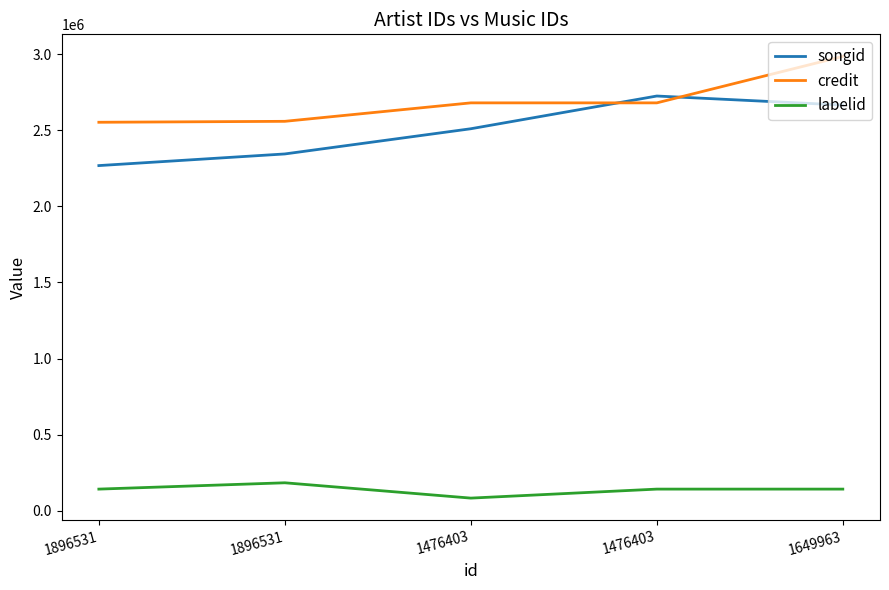

What are all the series names shown in the legend?

songid, credit, labelid